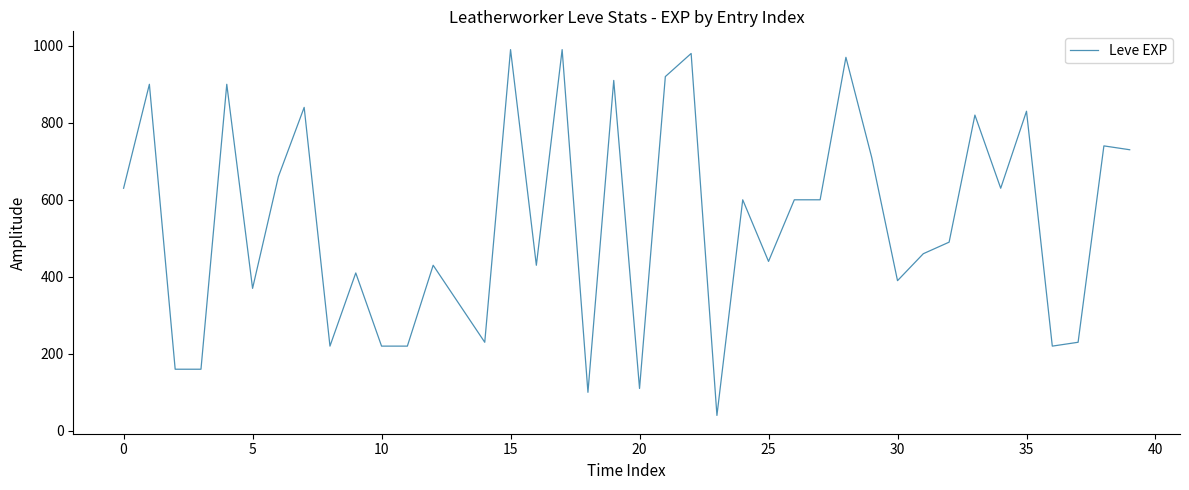

What is the greatest value displayed?

990